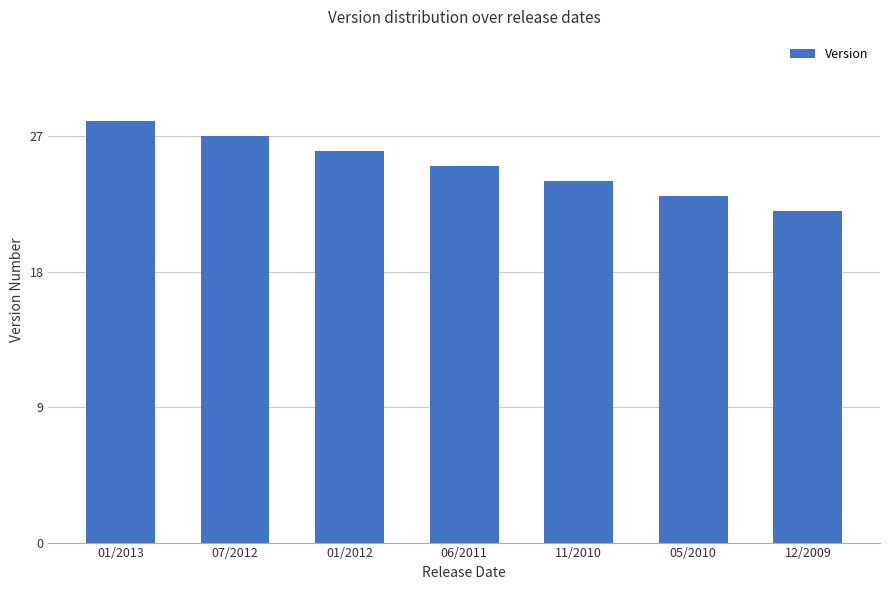

Which has a higher value, 05/2010 or 01/2013?

01/2013